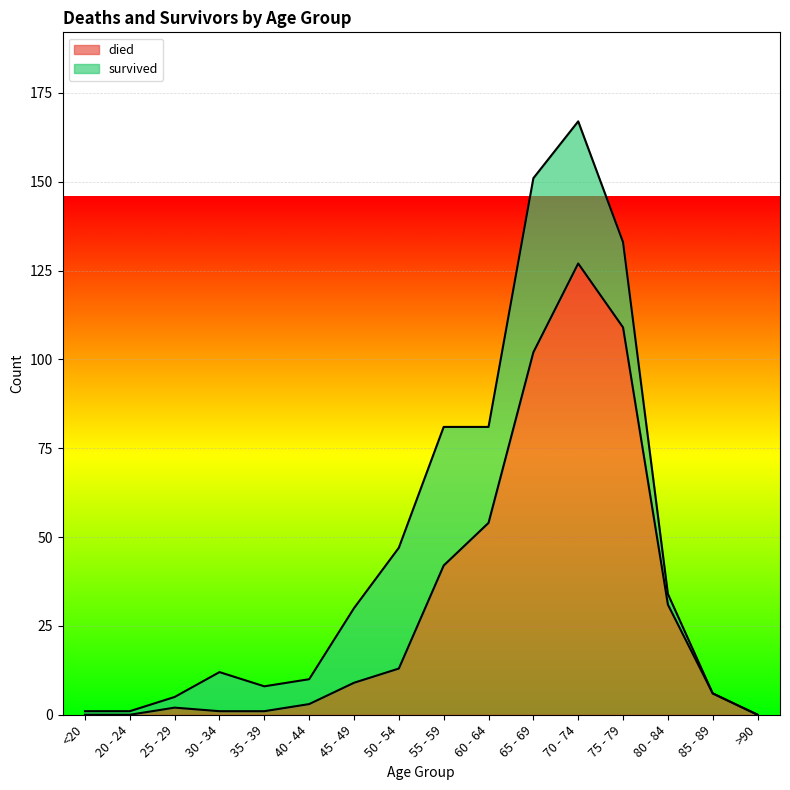

Rank the categories by value from highest to lowest.

70 - 74, 75 - 79, 65 - 69, 60 - 64, 55 - 59, 80 - 84, 50 - 54, 45 - 49, 85 - 89, 40 - 44, 25 - 29, 30 - 34, 35 - 39, <20, 20 - 24, >90